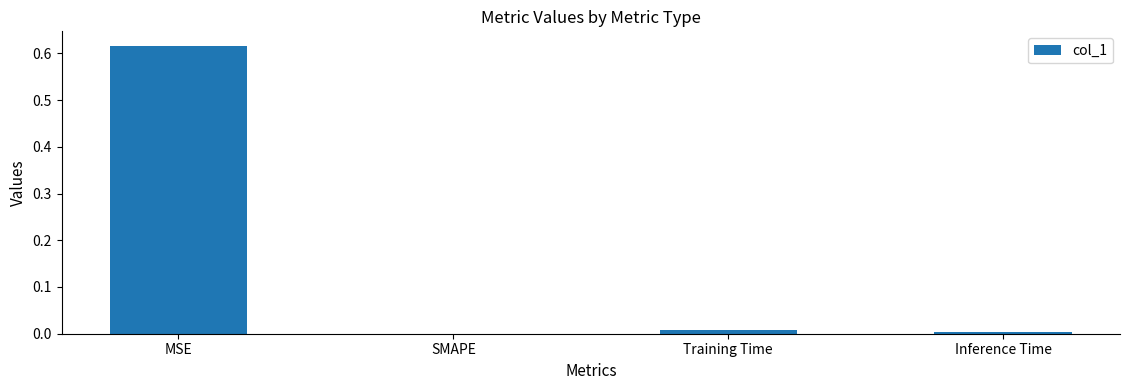

Between Inference Time and MSE, which is larger?

MSE